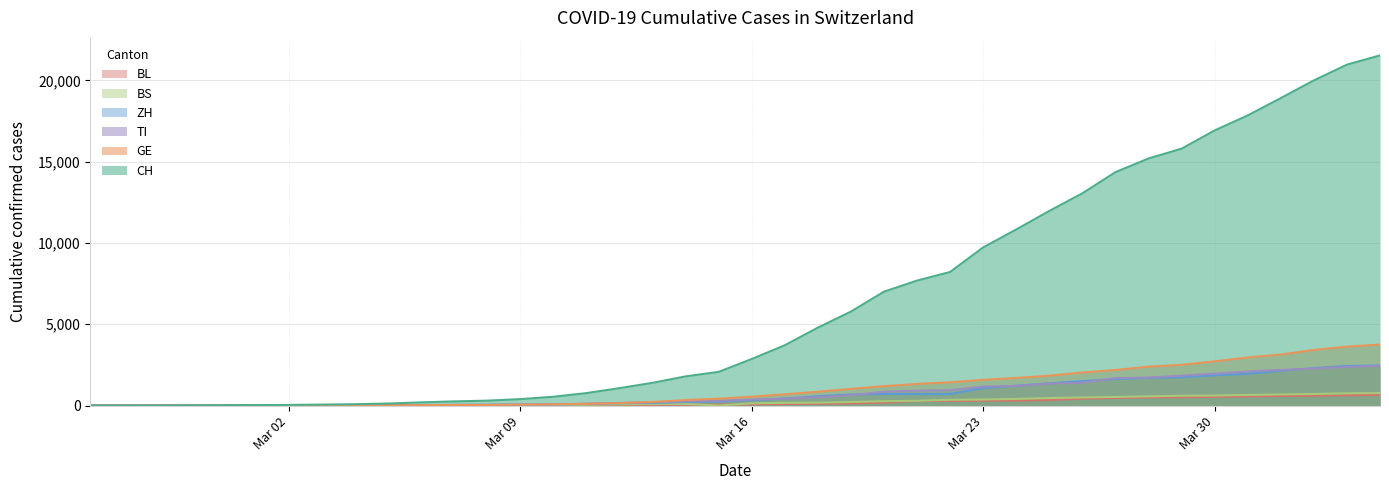

What is the total value across all series at 2020-03-31?

26057